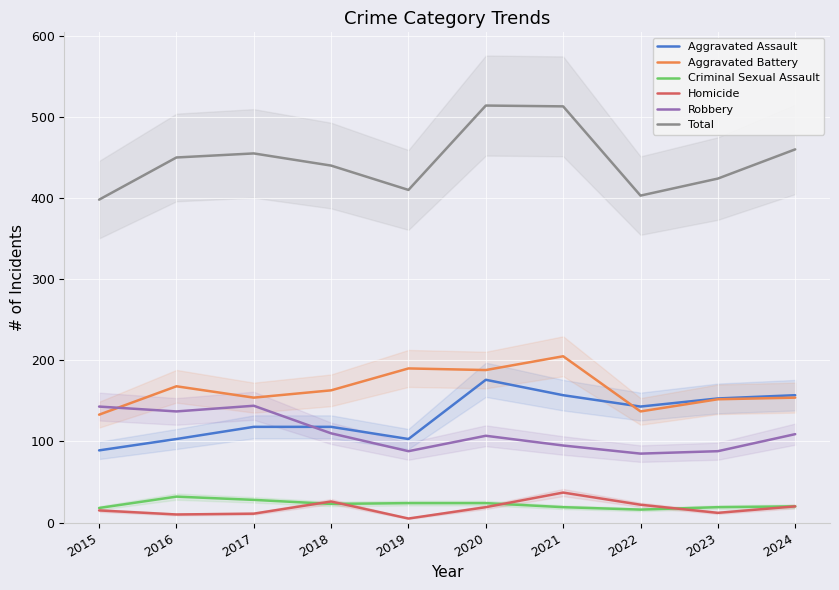

Reading left to right, list all the values displayed in this chart.

Aggravated Assault: 2015=89	2016=103	2017=118	2018=118	2019=103	2020=176	2021=157	2022=143	2023=153	2024=157
Aggravated Battery: 2015=133	2016=168	2017=154	2018=163	2019=190	2020=188	2021=205	2022=137	2023=152	2024=154
Criminal Sexual Assault: 2015=18	2016=32	2017=28	2018=23	2019=24	2020=24	2021=19	2022=16	2023=19	2024=20
Homicide: 2015=15	2016=10	2017=11	2018=26	2019=5	2020=19	2021=37	2022=22	2023=12	2024=20
Robbery: 2015=143	2016=137	2017=144	2018=110	2019=88	2020=107	2021=95	2022=85	2023=88	2024=109
Total: 2015=398	2016=450	2017=455	2018=440	2019=410	2020=514	2021=513	2022=403	2023=424	2024=460